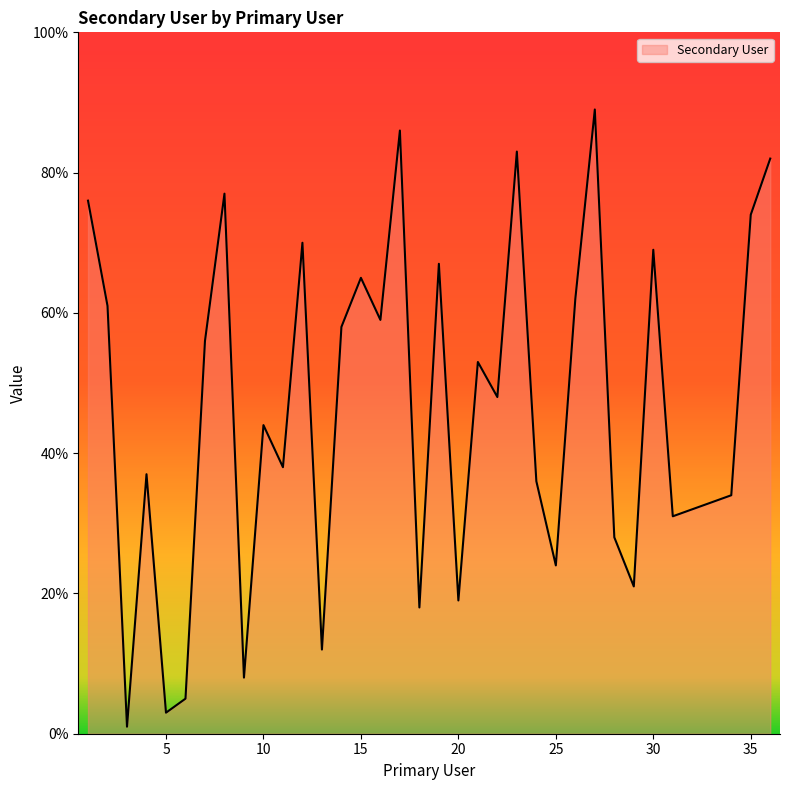

What is the difference between the maximum and minimum values?

88